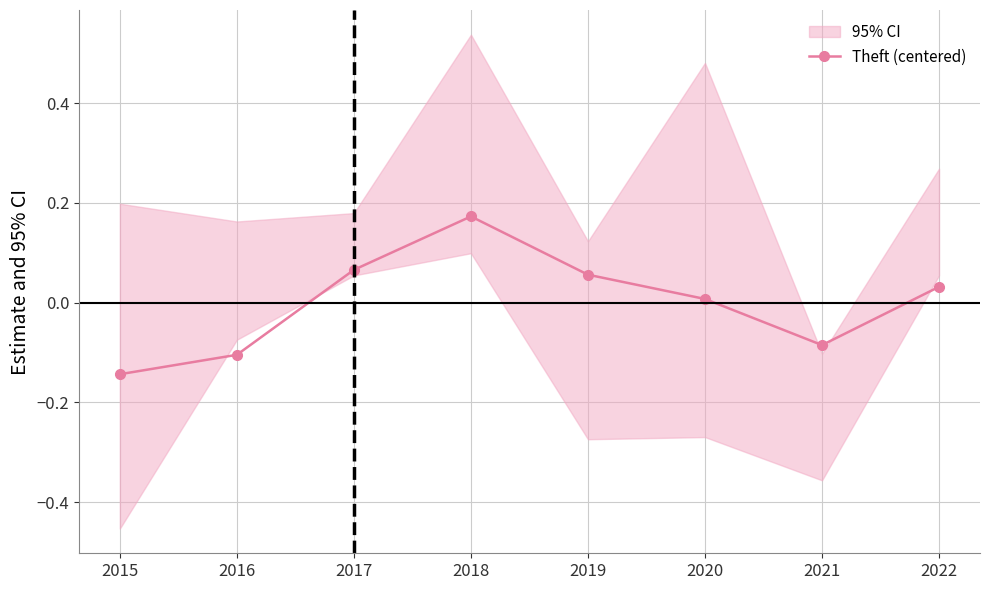

What is the difference between the second highest and second lowest values?

0.2